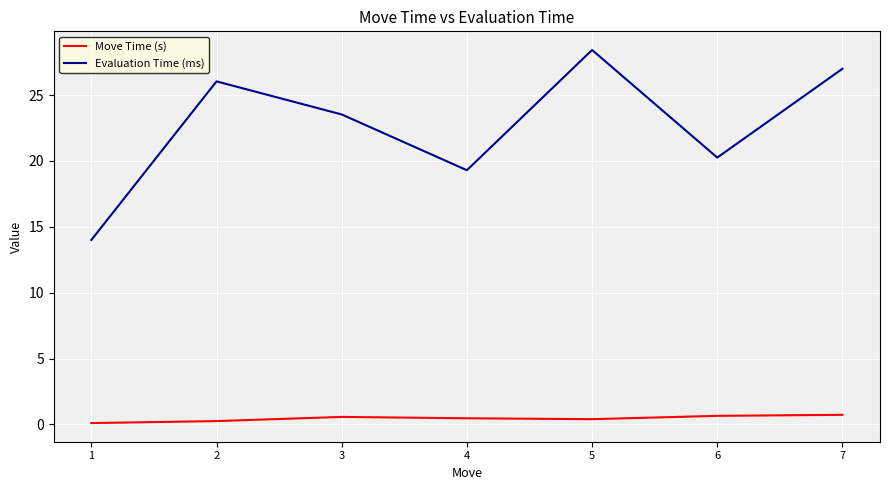

Which series has the largest total across all categories?

Evaluation Time (ms)